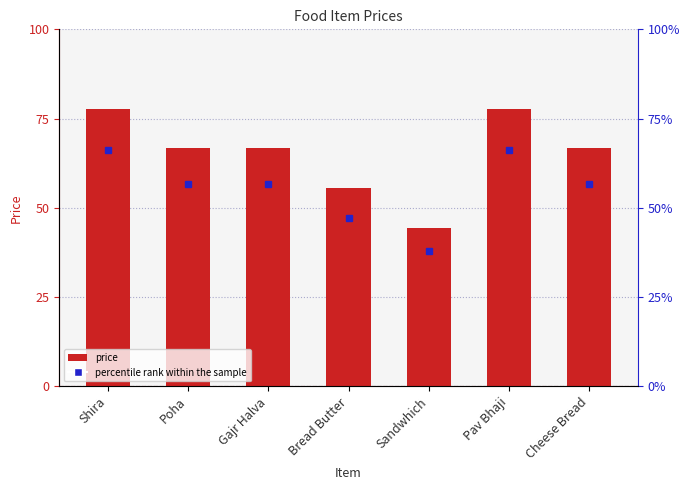

True or false: the data shows 101 at Poha.

False